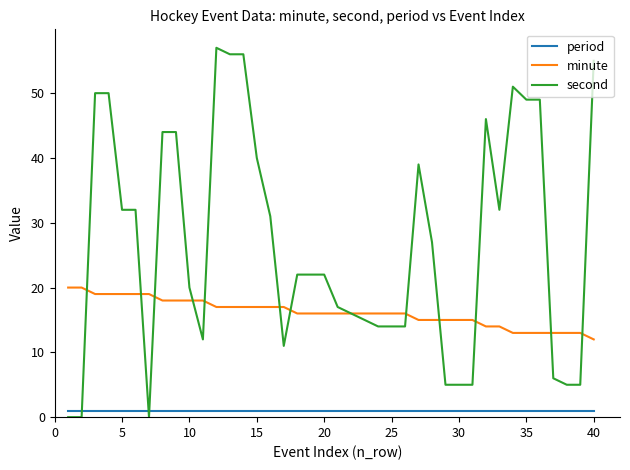

Does the chart have visible grid lines?

No